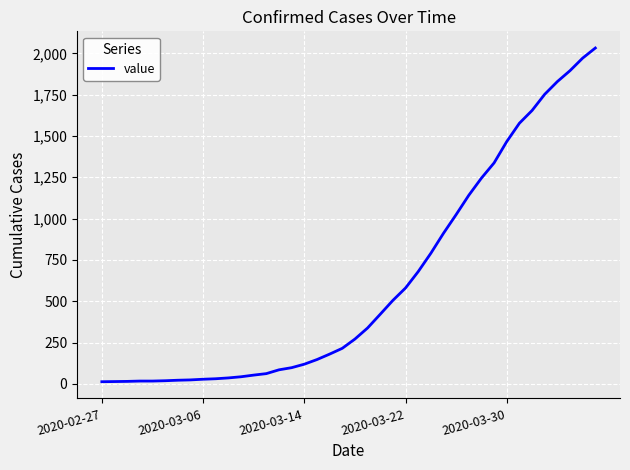

Does the chart have visible grid lines?

Yes